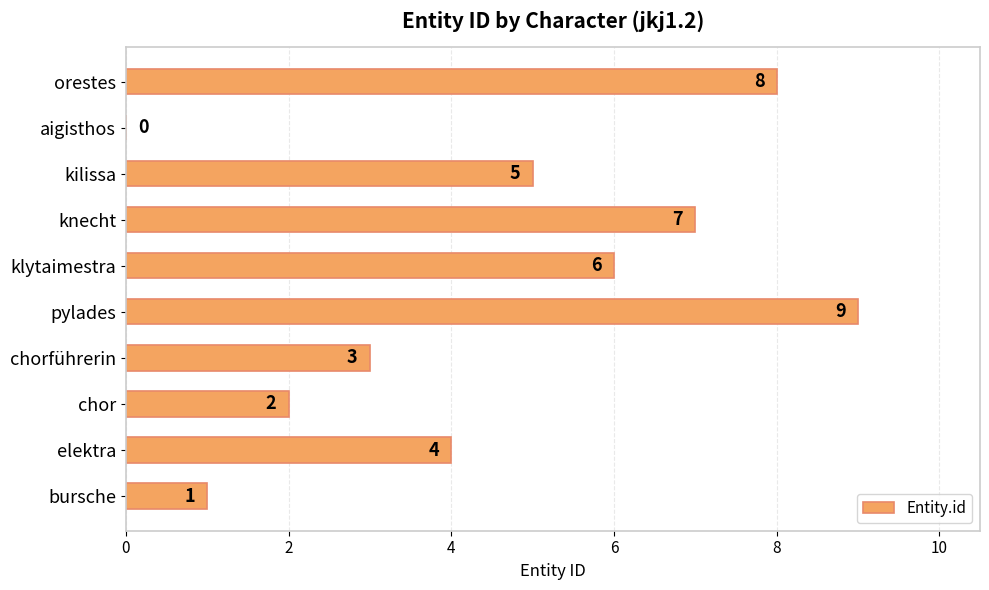

What is the change in value from orestes to kilissa?

-3